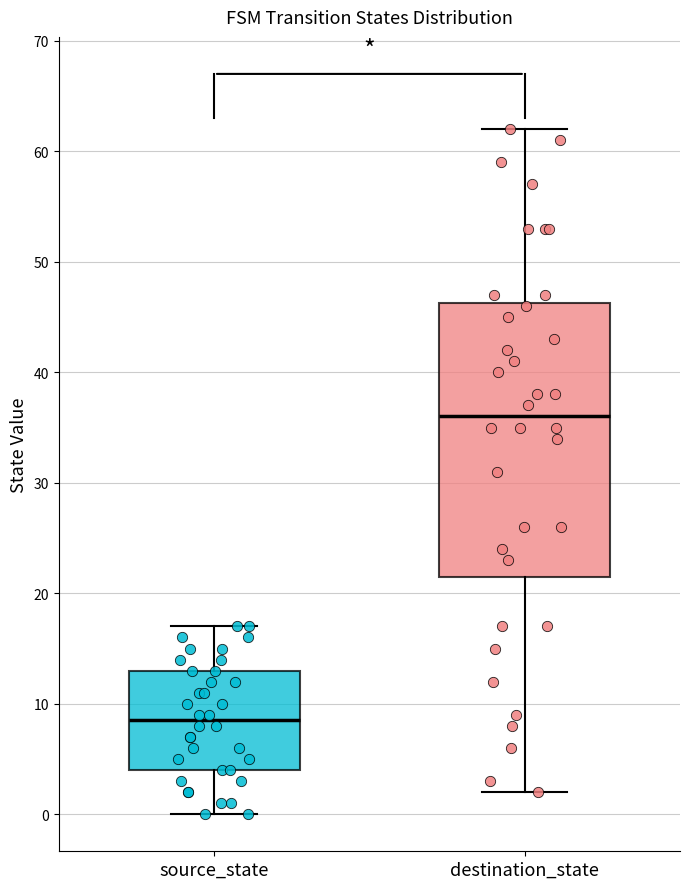

Which box is the tallest, from its lower edge to its upper edge?

destination_state